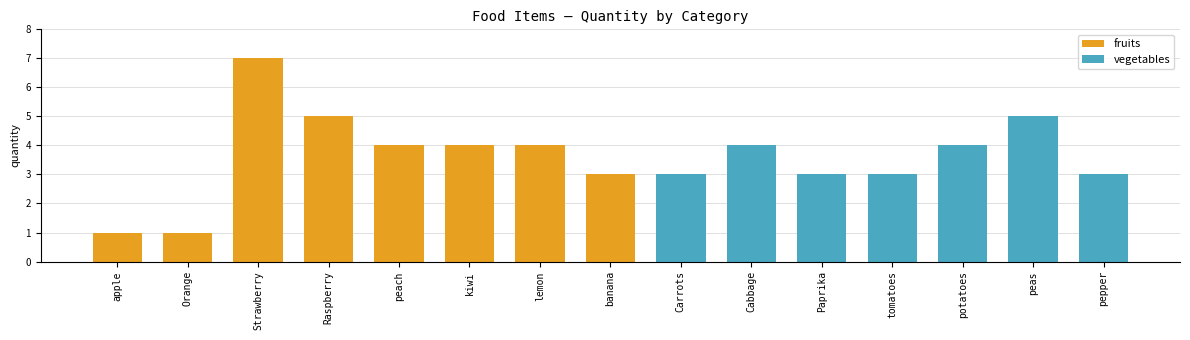

What is the label of the 4th bar from the right?

peach